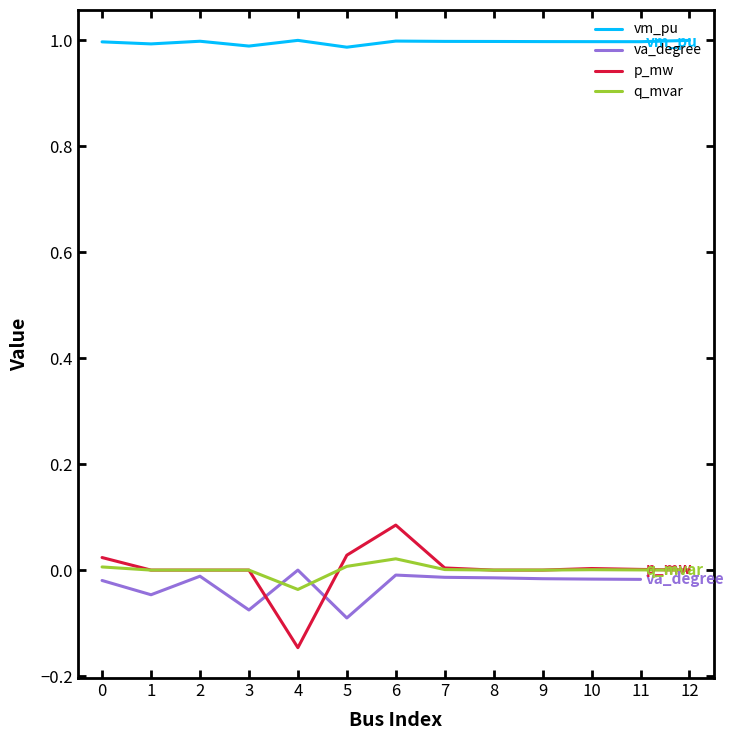

What is the difference between the highest and lowest values at 4?

1.1